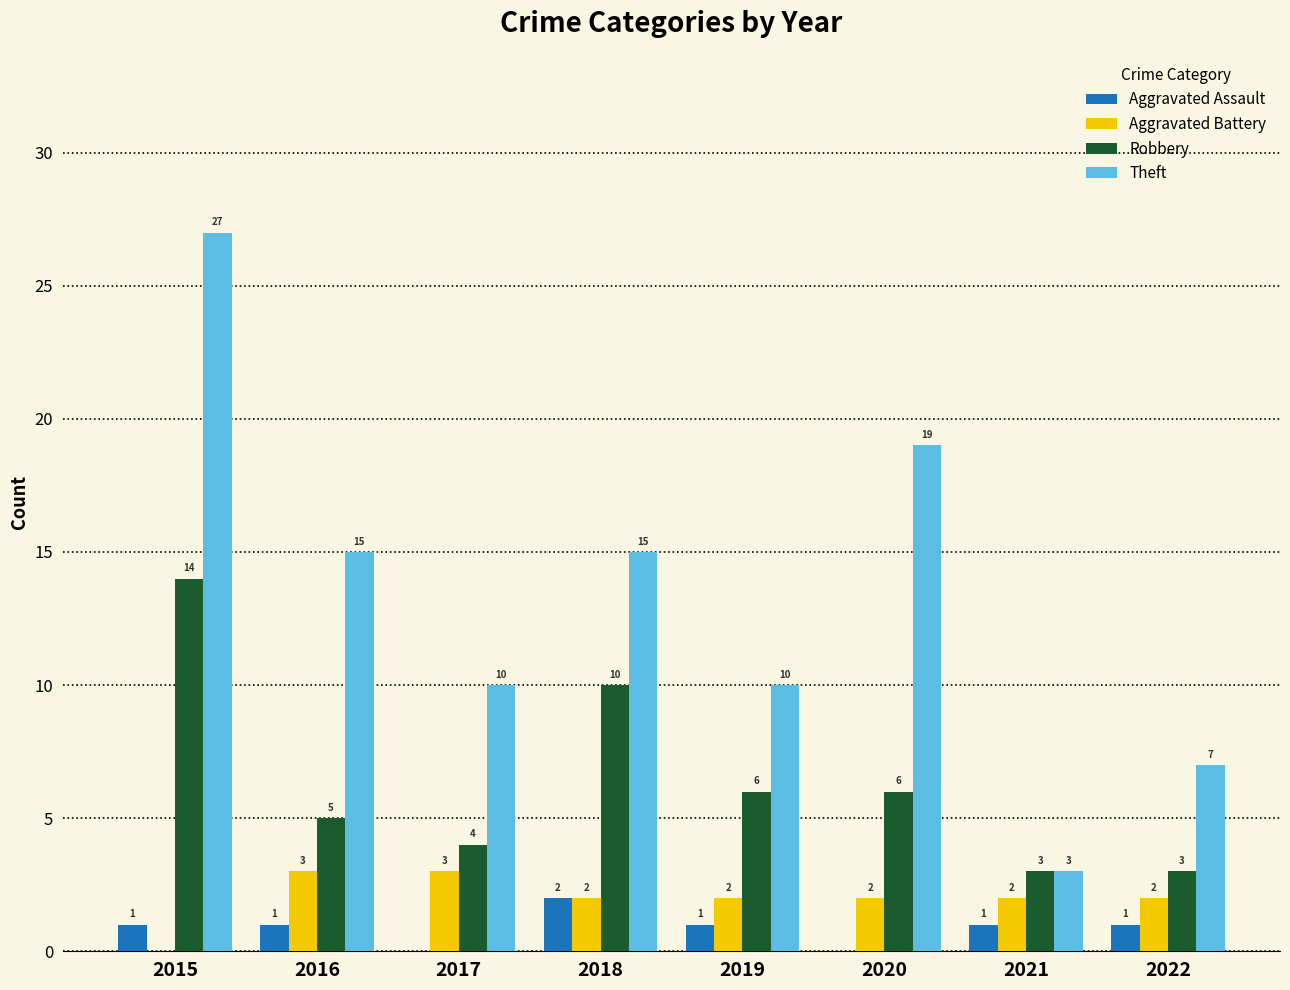

What is the sum of all Theft values?

106